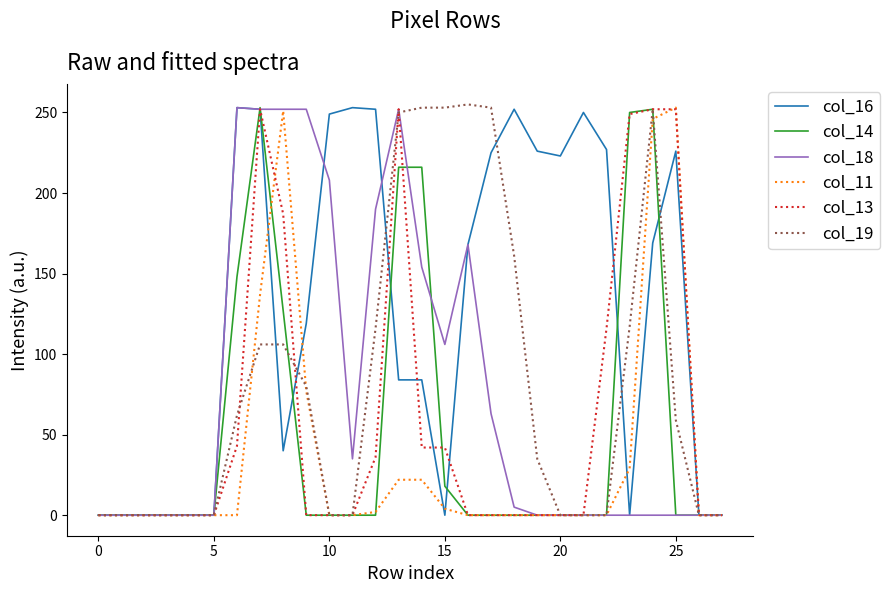

Which series has the largest total across all categories?

col_16